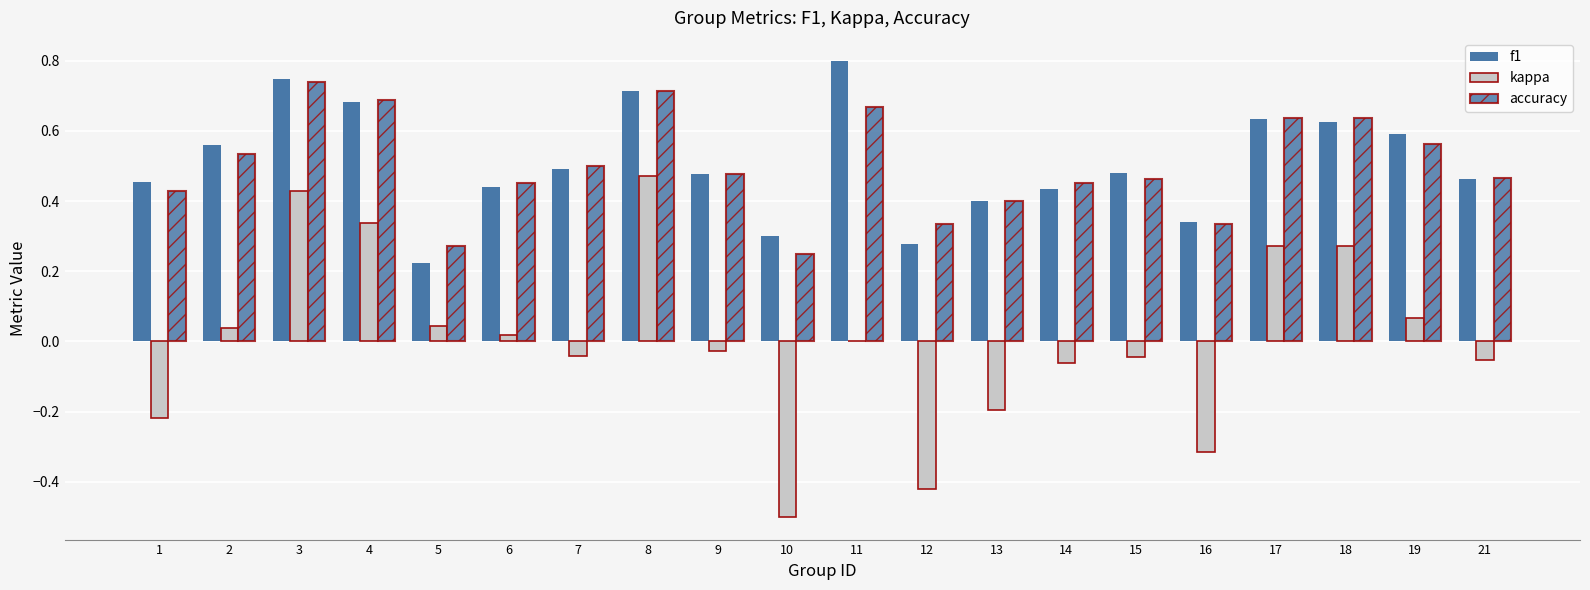

Are the bars grouped side by side (vs. stacked)?

Yes